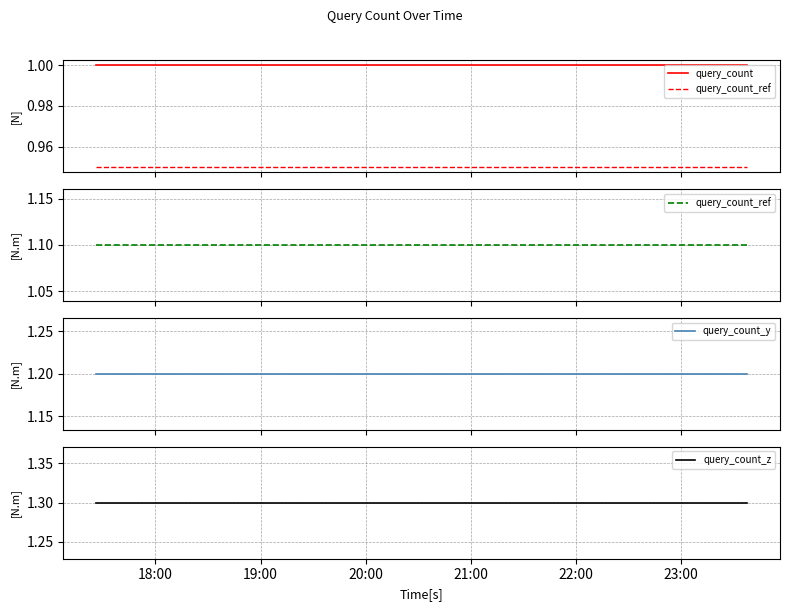

What is the difference between the highest and lowest values at 18:00?

0.3